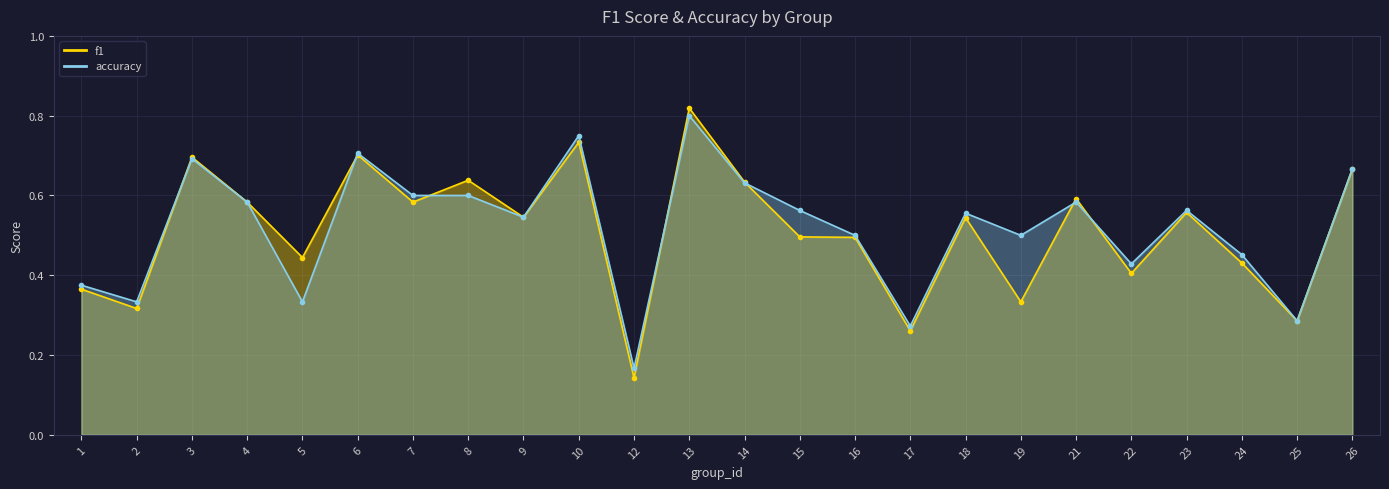

The f1 series shows 0.7 at 26. True or false?

True